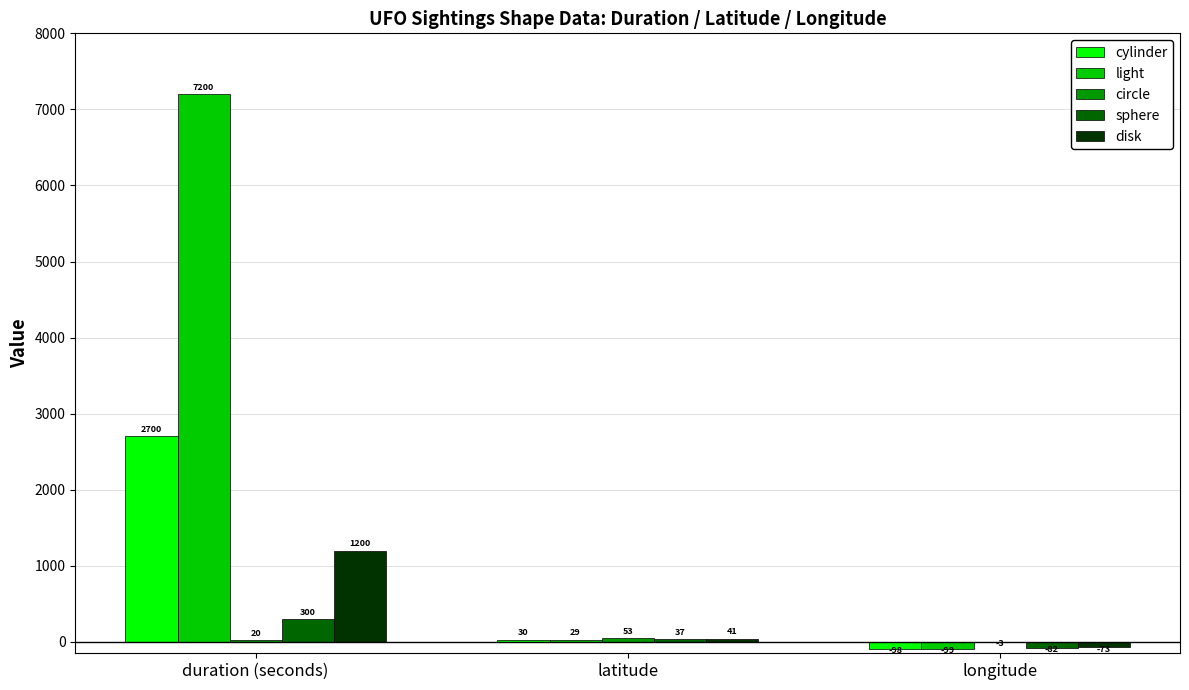

Where does the sphere series first go above 36?

duration (seconds)